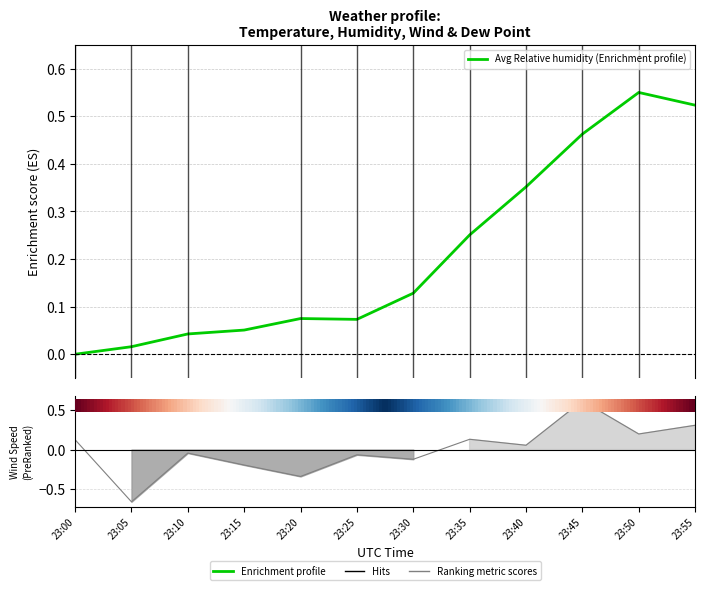

What is the change in value from 23:35 to 23:55?

+0.3